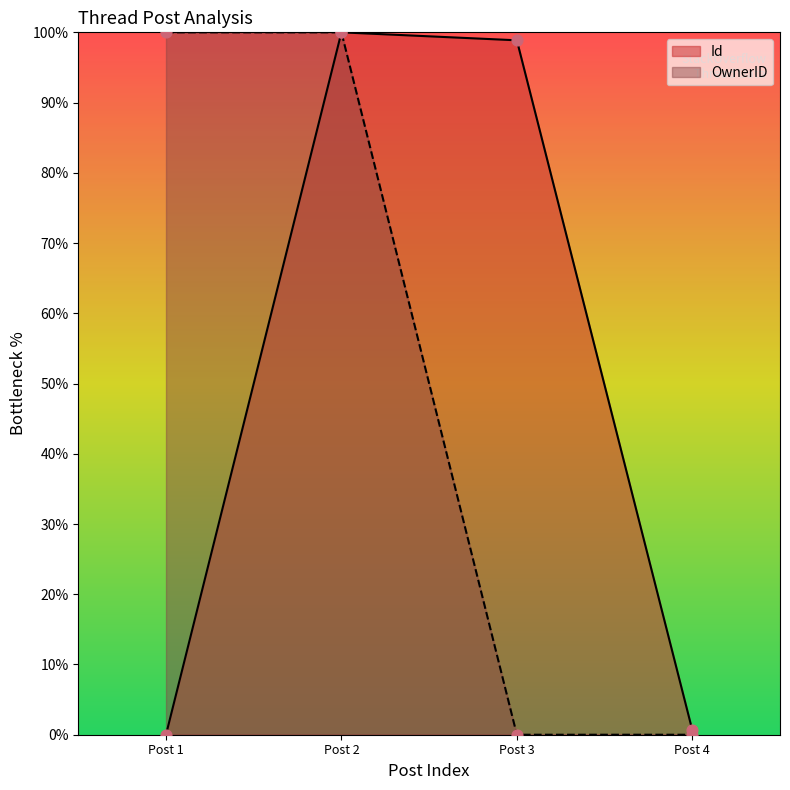

Which series contains the highest Y value?

Id